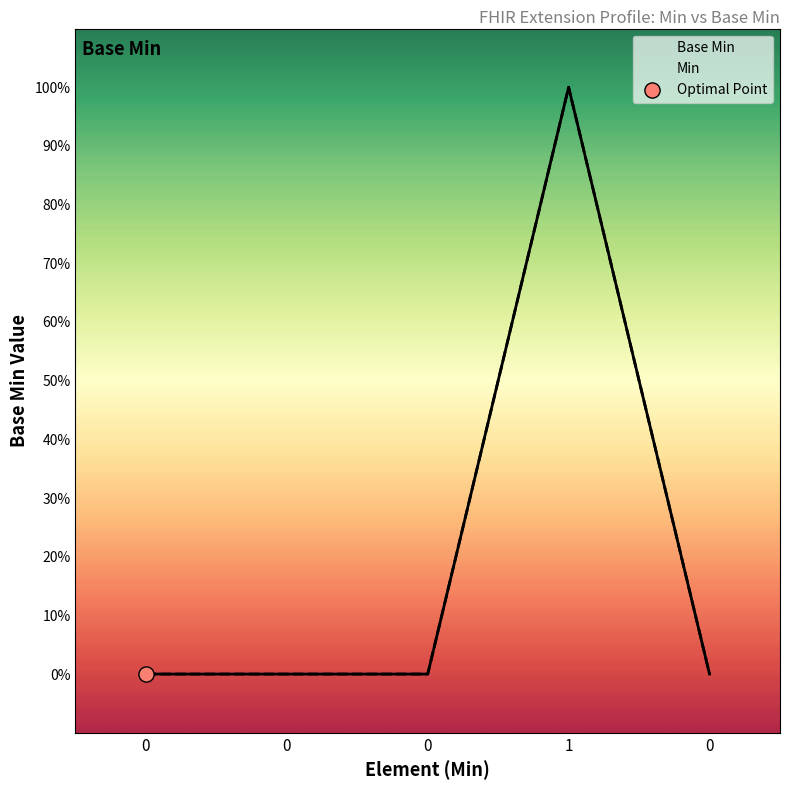

Which series has the largest total across all categories?

Base Min